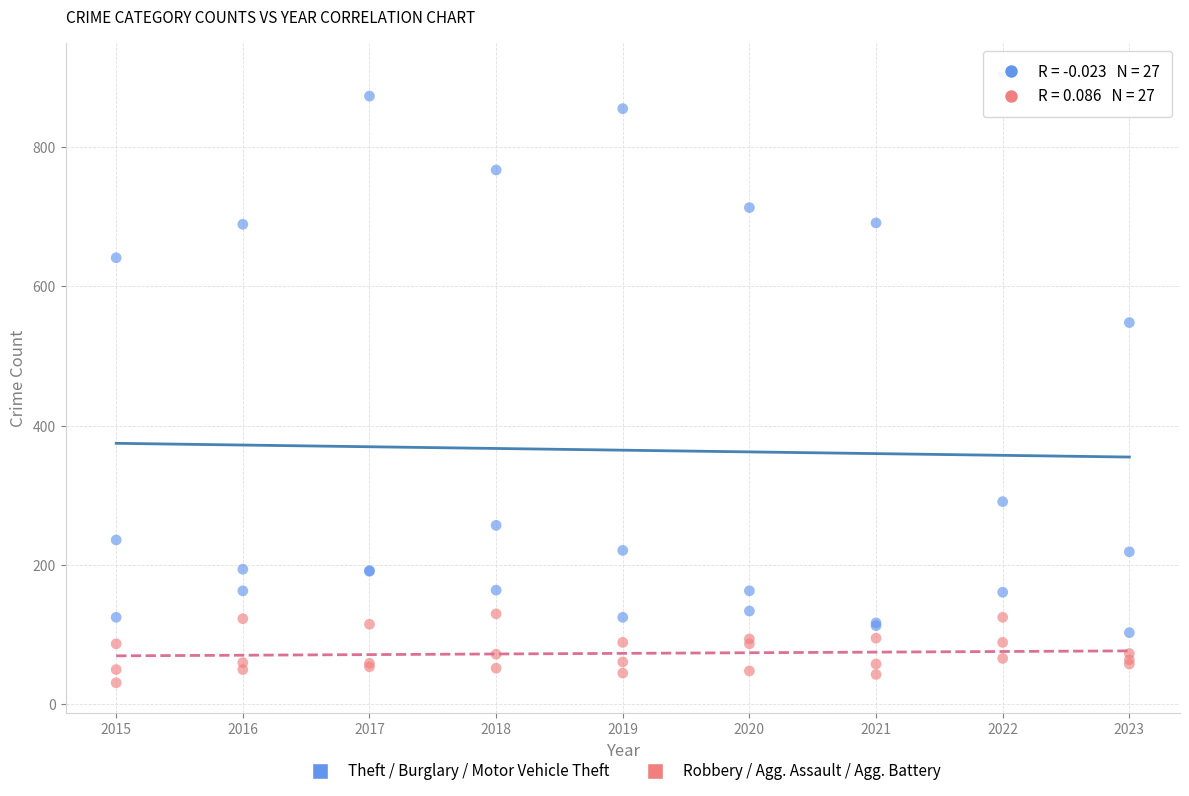

Which series reaches the minimum Y coordinate?

Robbery / Agg. Assault / Agg. Battery